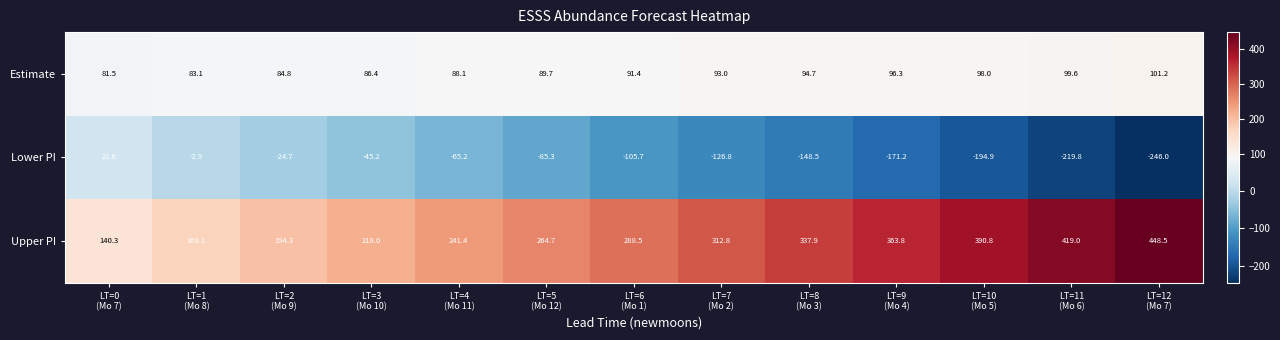

What is the greatest value displayed?

448.5